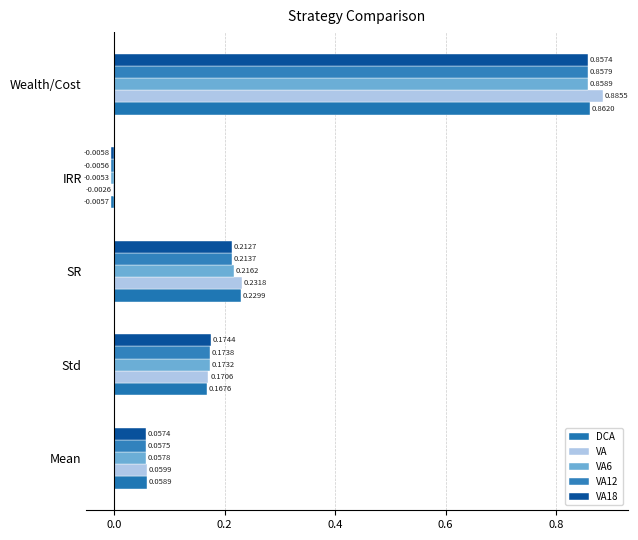

Where is VA12 nearest to the value 0?

IRR